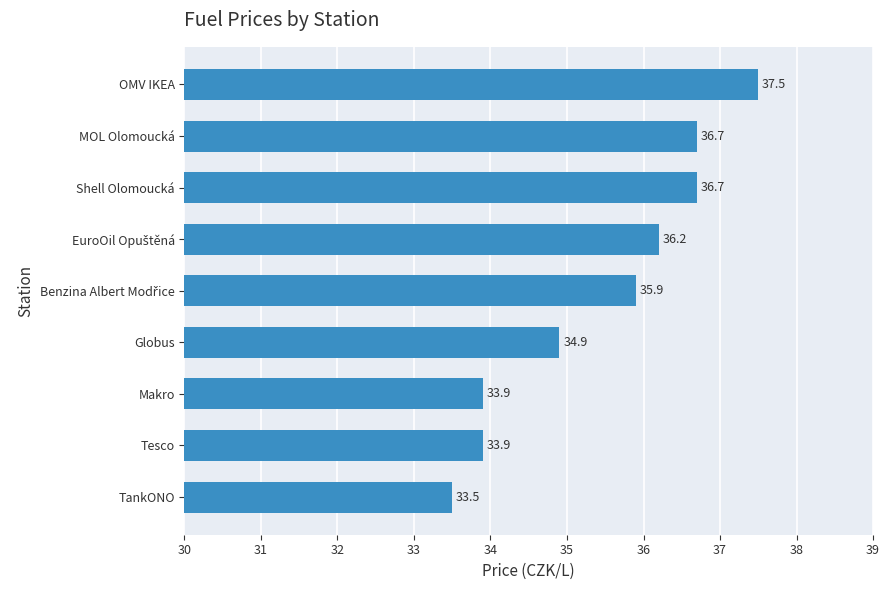

What is the difference between the values at TankONO and Shell Olomoucká?

3.2